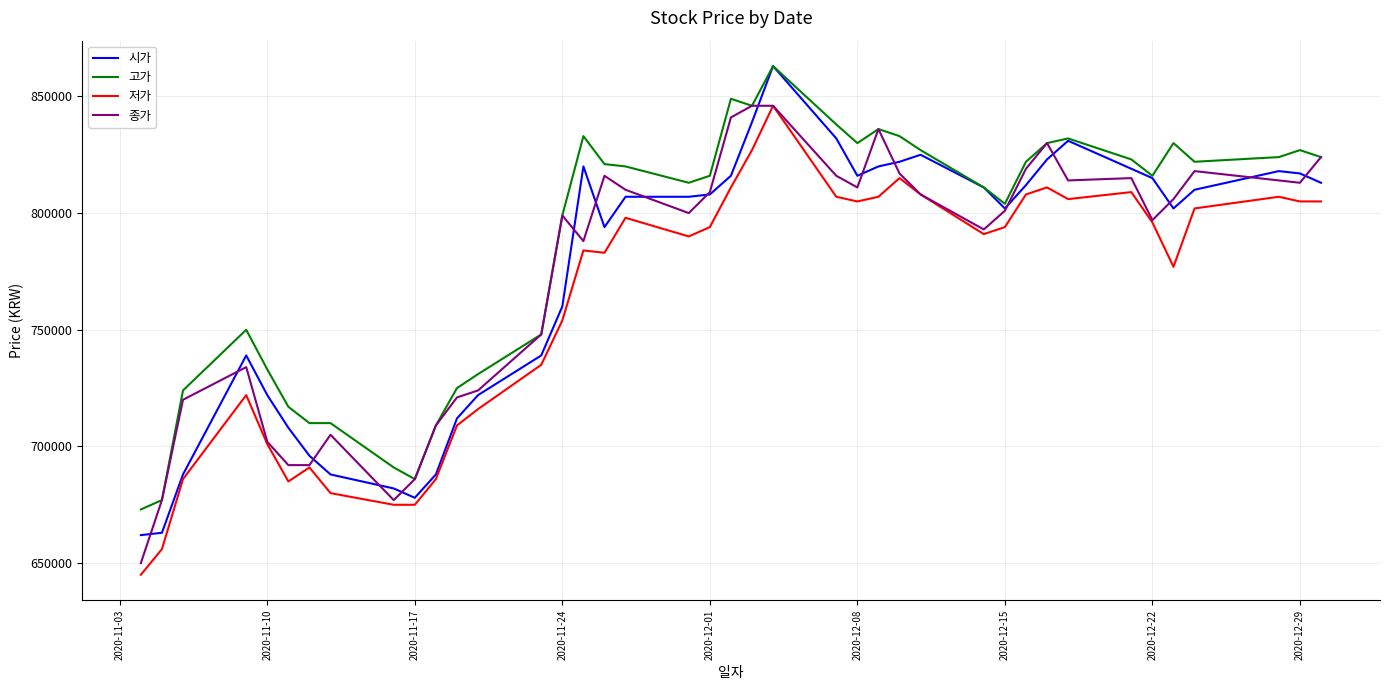

At how many categories does at least one series exceed 758518?

26